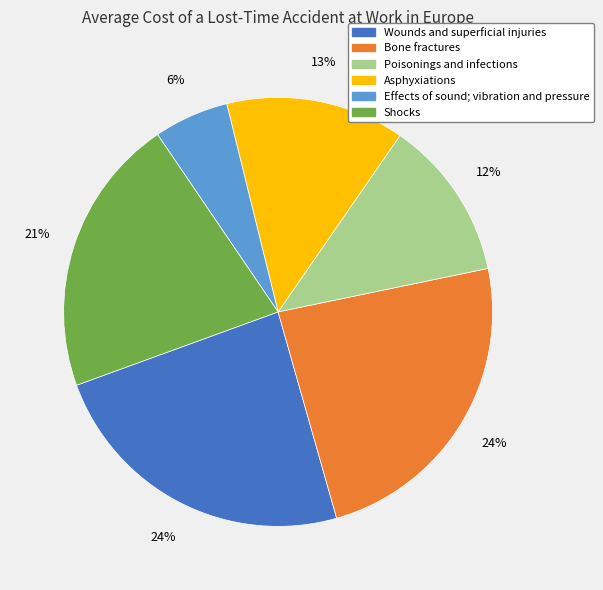

To the nearest percent, what portion does Shocks represent?

21%